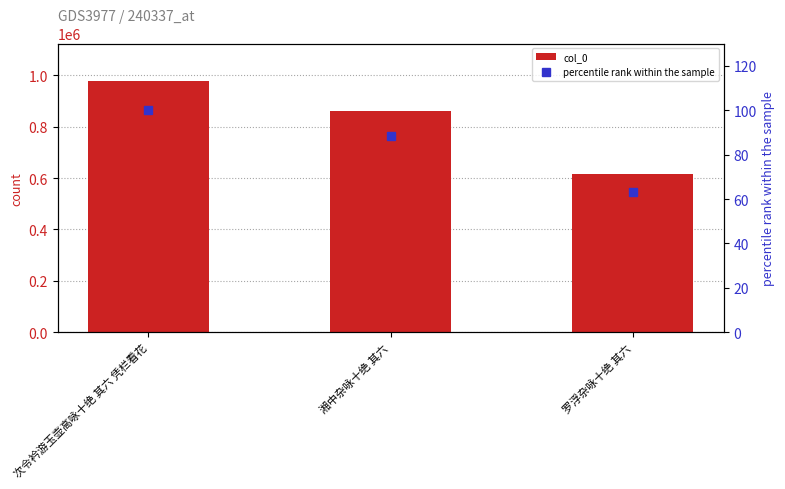

Count the number of categories in the chart.

3